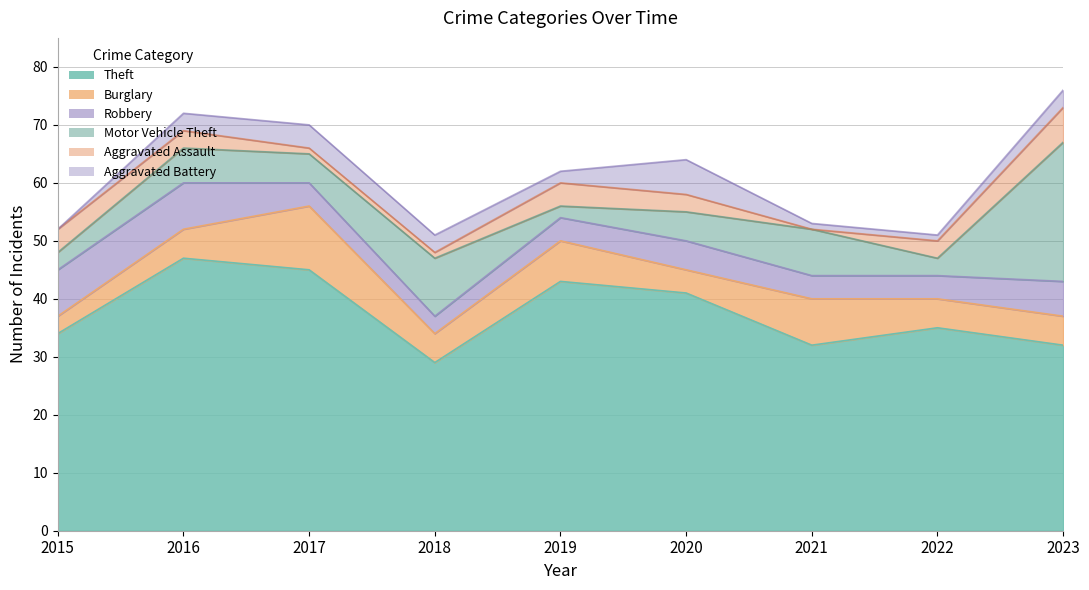

True or false: Theft has more than 2 points higher than both neighbors.

True